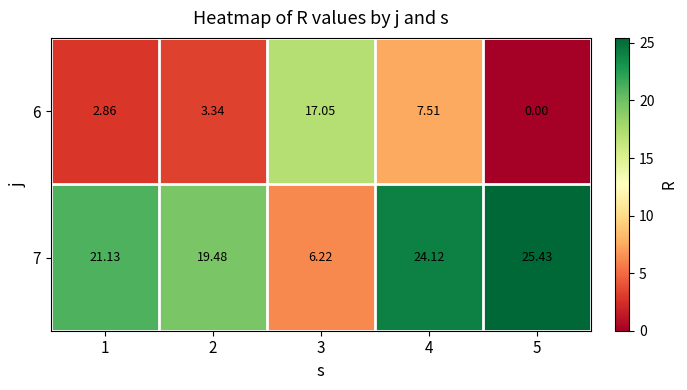

Is the value of 7 at 5 greater than the value of 6 at 4?

Yes